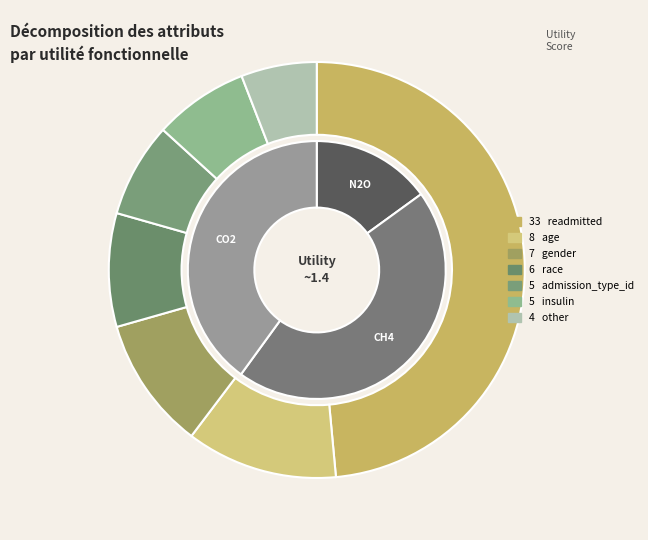

Is it true that admission_type_id is 1% of the pie?

False